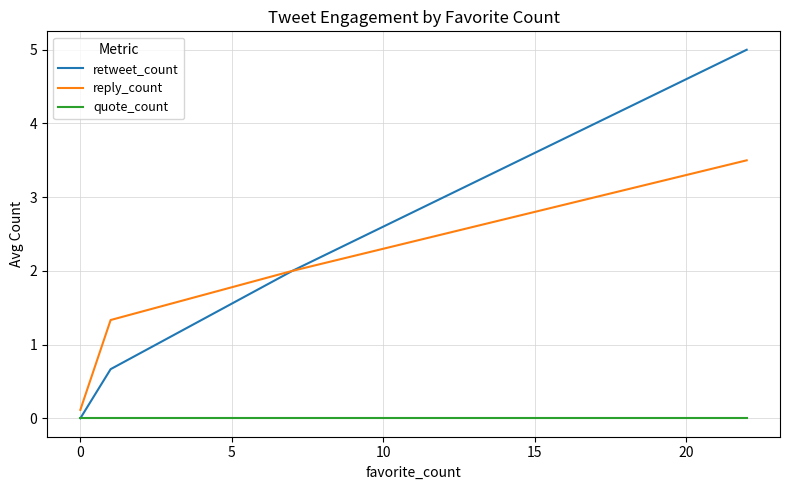

True or false: reply_count and quote_count cross at least once.

False